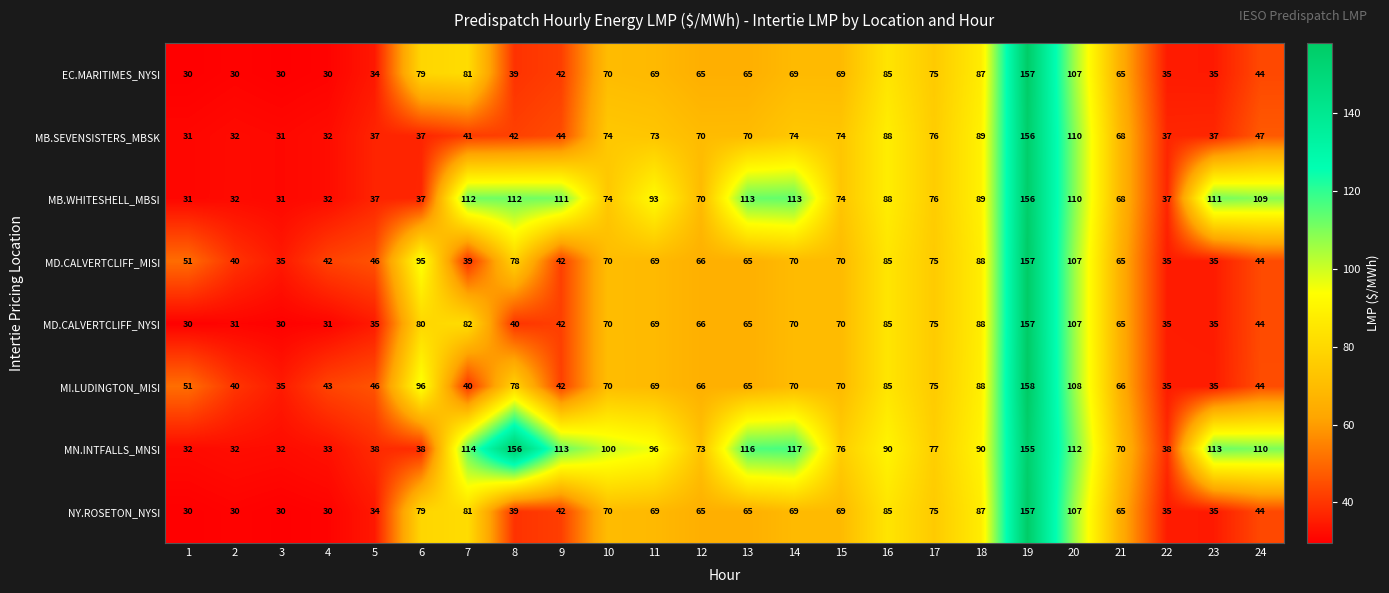

Between 16 and 23, which series saw the biggest shift?

MB.SEVENSISTERS_MBSK